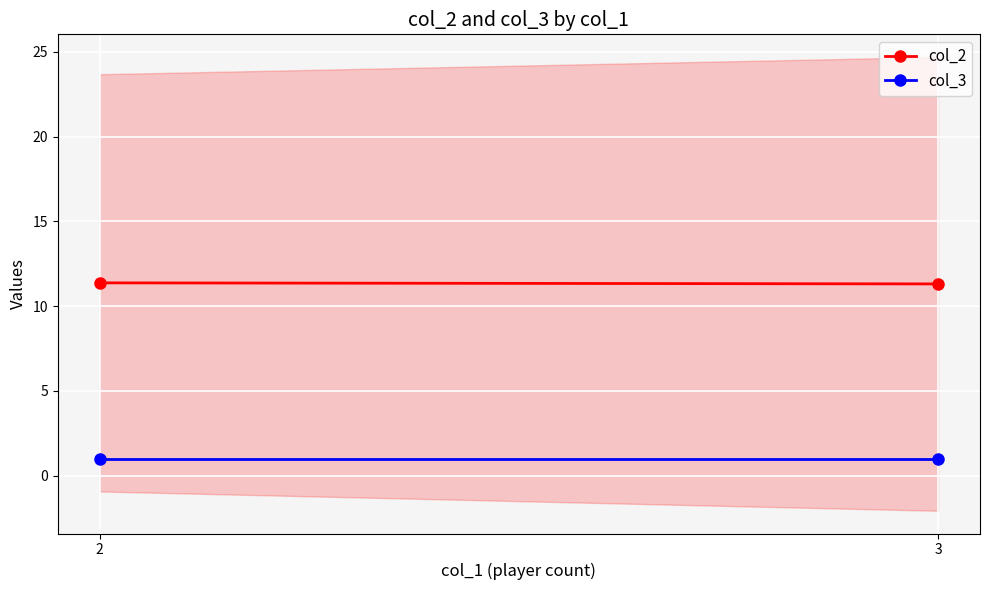

What are all the series names shown in the legend?

col_2, col_3